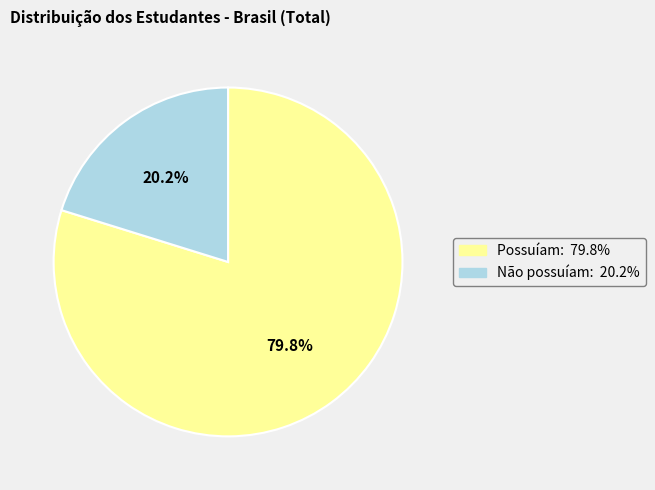

How many segments does this pie chart have?

2